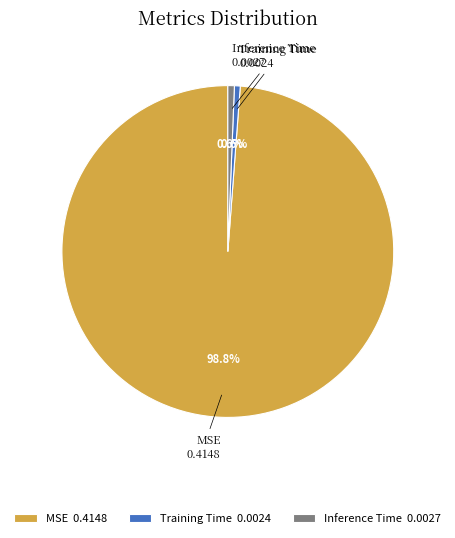

Which category has the biggest portion of the pie?

MSE